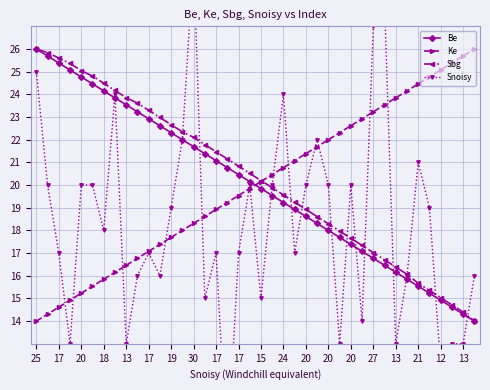

Is it true that Sbg equals 14.7 at 37?

True